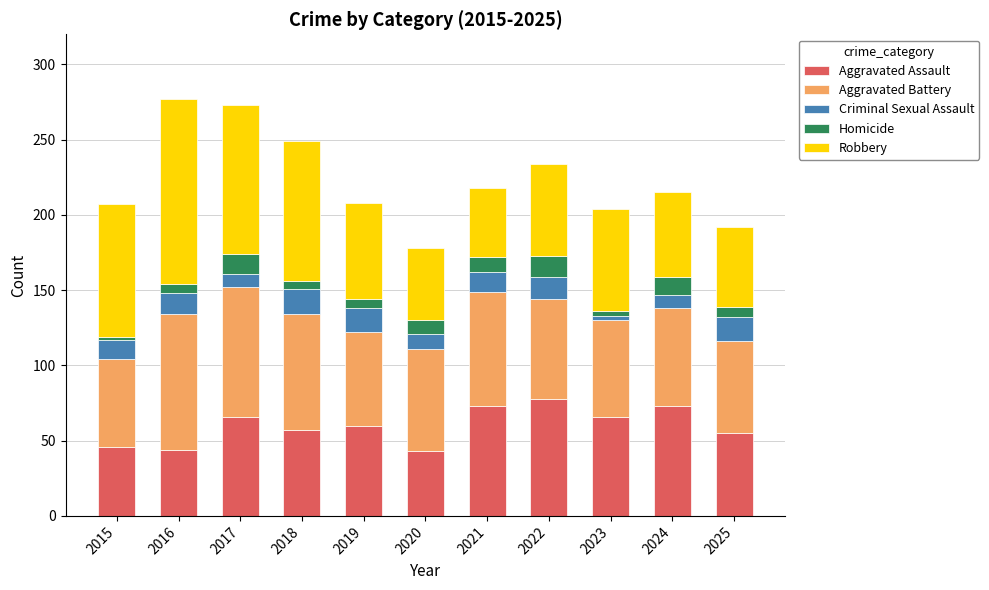

True or false: Aggravated Assault has a value of 73 at 2024.

True